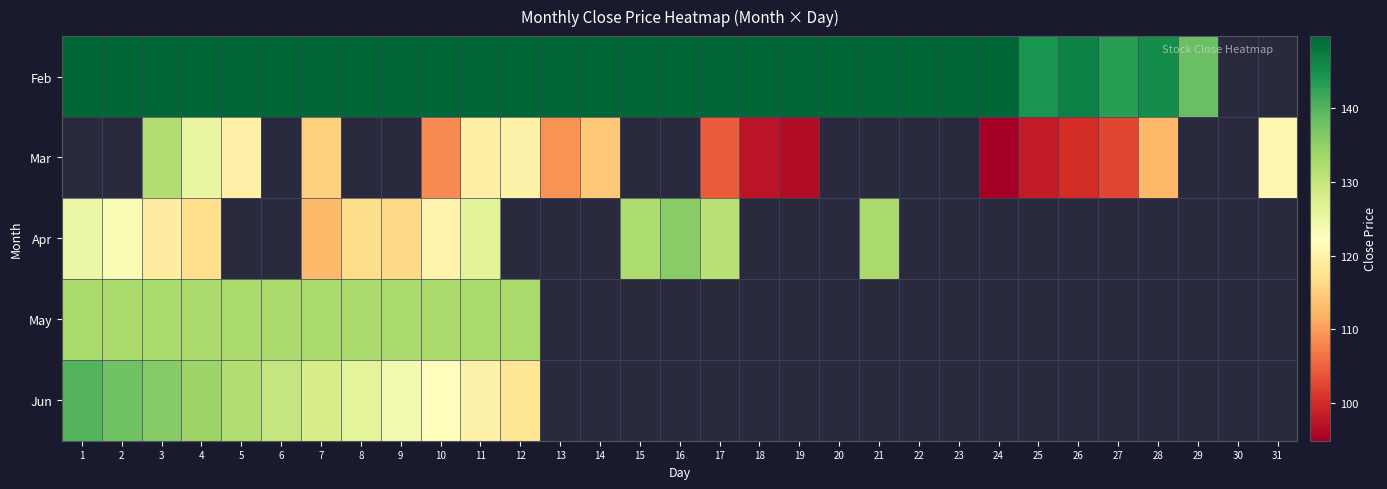

Between 14 and 25, which series saw the biggest shift?

Mar